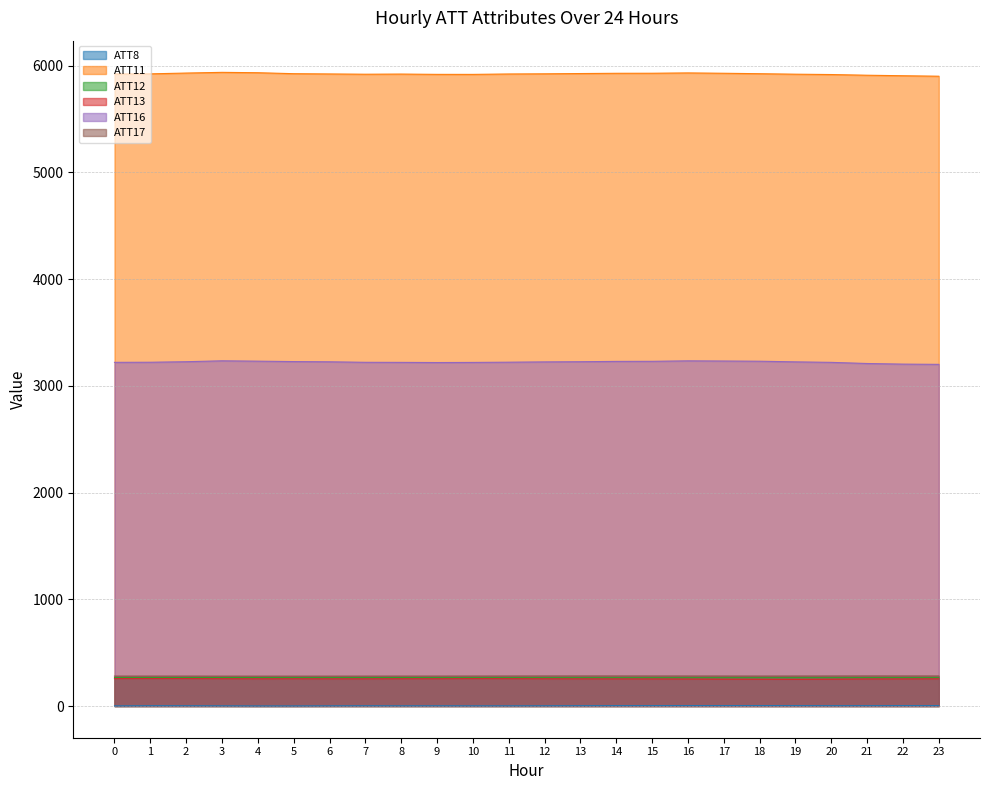

What are all the series names shown in the legend?

ATT8, ATT11, ATT12, ATT13, ATT16, ATT17